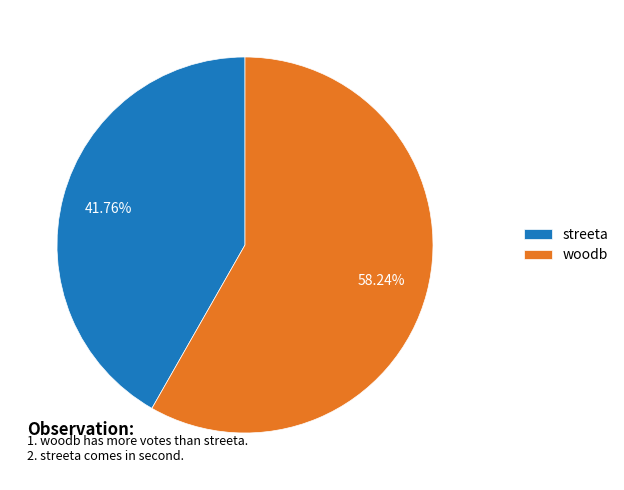

How many segments does this pie chart have?

2